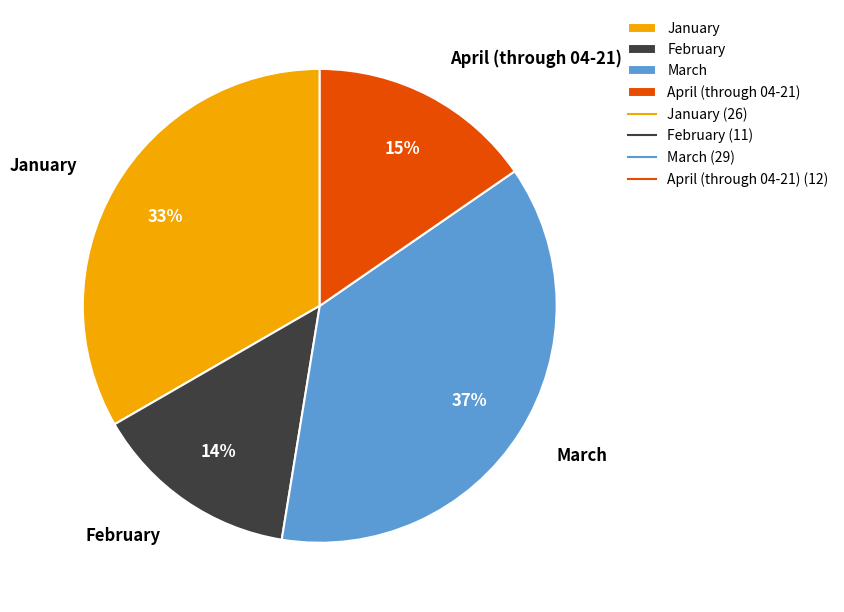

Combined, do January and March account for over 50%?

Yes